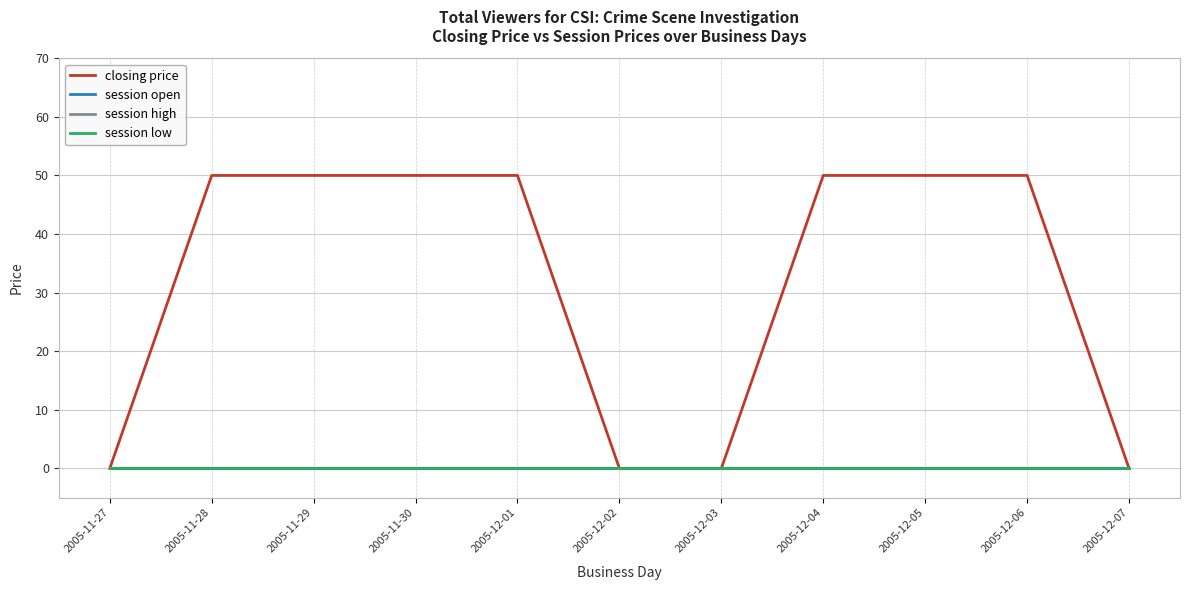

At which label is session low closest to 0?

2005-11-27